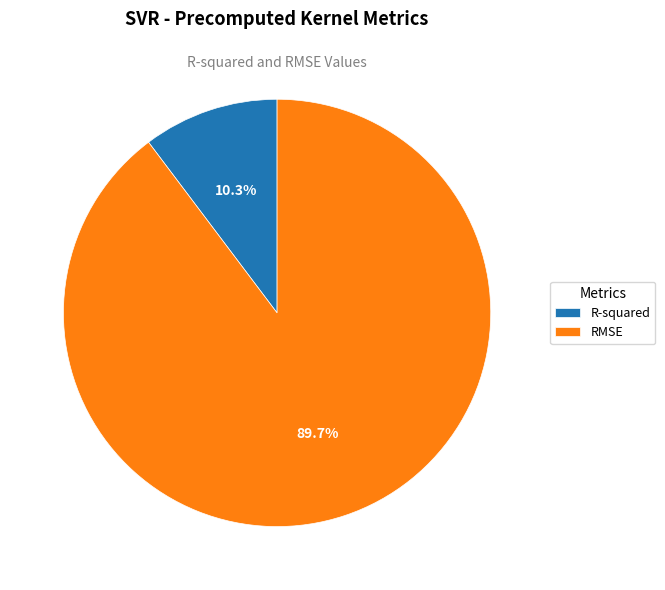

True or false: RMSE accounts for 99% of the total.

False